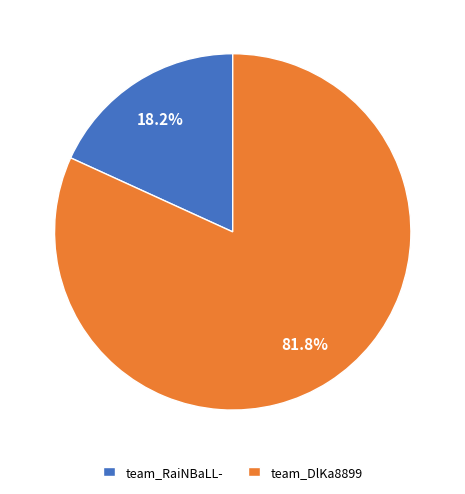

How many slices are in this pie chart?

2